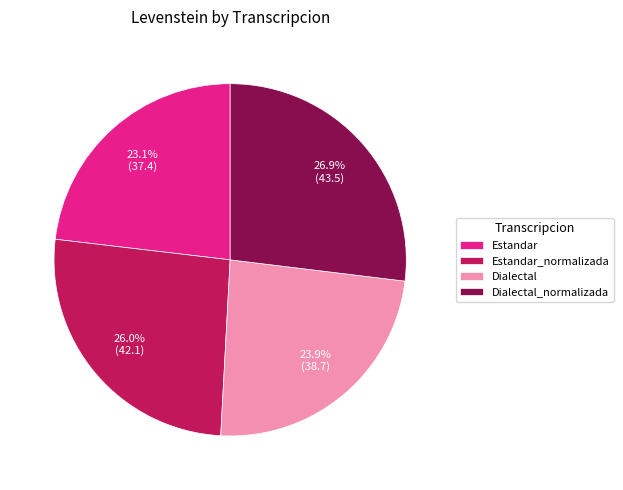

To the nearest percent, what is the average slice percentage?

25%